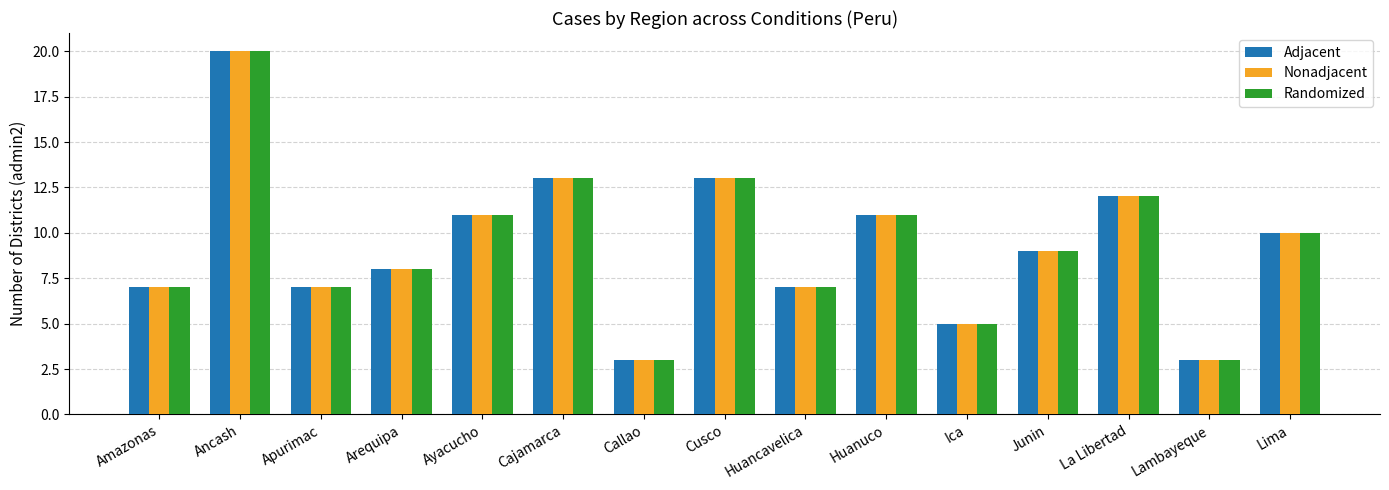

What is the average value of the Randomized series?

9